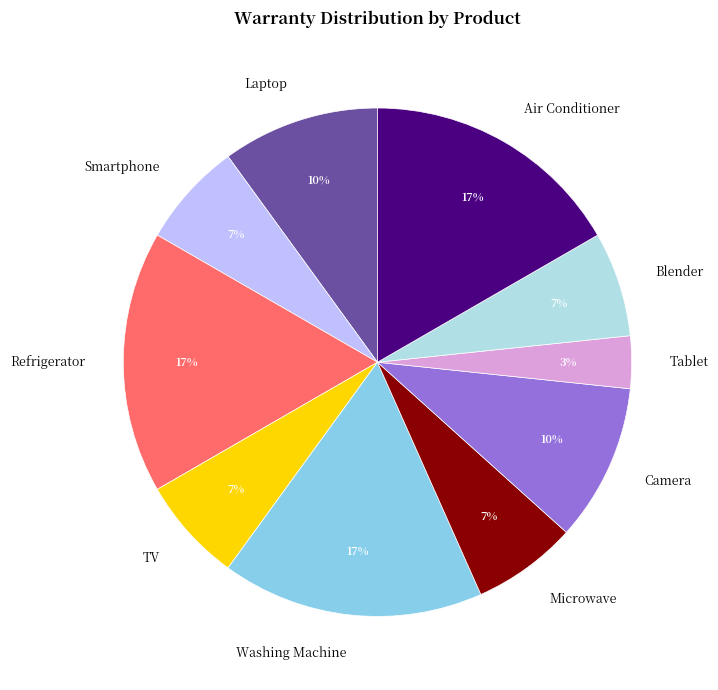

To the nearest percent, what is the difference between the Washing Machine and Camera slice percentages?

7%